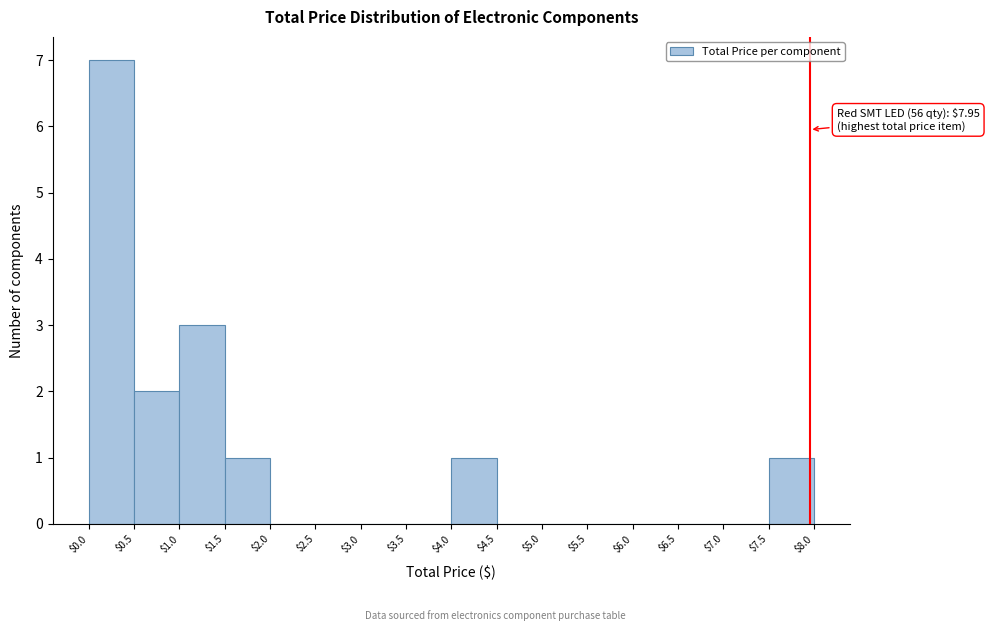

Which range on the x-axis has the tallest bar?

$0.0 to $0.5